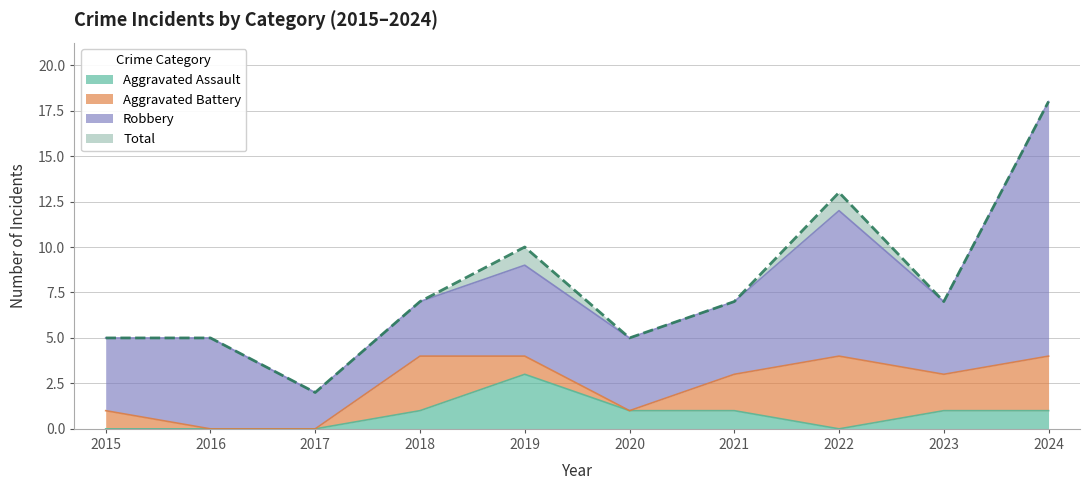

What is the highest value of the Aggravated Assault series?

3